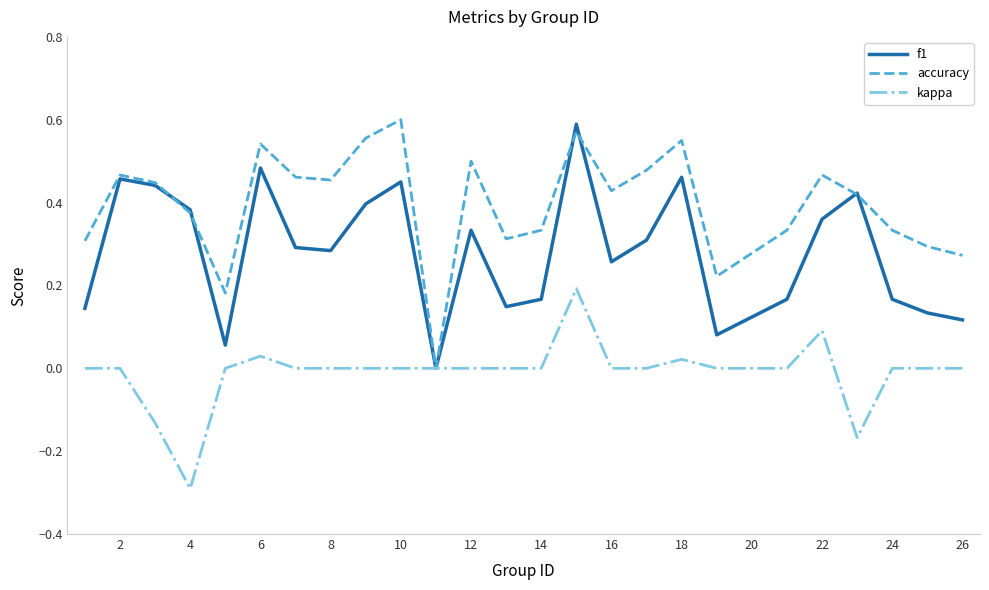

Rank the series by their average value, from highest to lowest.

accuracy, f1, kappa